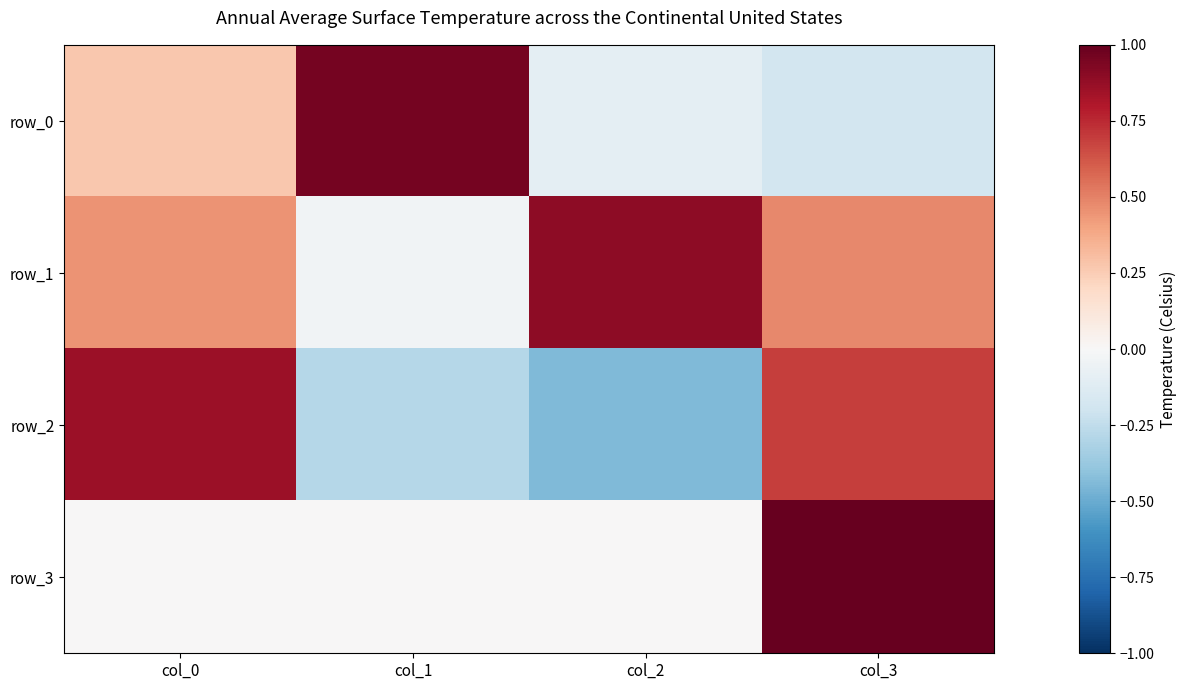

Reading left to right, what are all the values shown in this chart?

row_0: 0.3	1.0	-0.1	-0.2
row_1: 0.4	-0.0	0.9	0.5
row_2: 0.9	-0.3	-0.4	0.7
row_3: 0.0	0.0	0.0	1.0